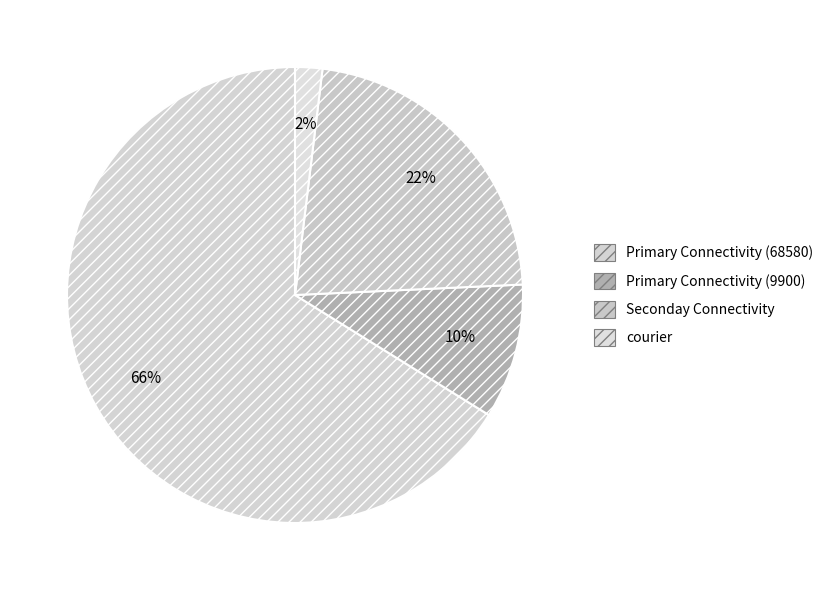

To the nearest percent, what is the combined percentage of Seconday Connectivity and Primary Connectivity (68580)?

89%